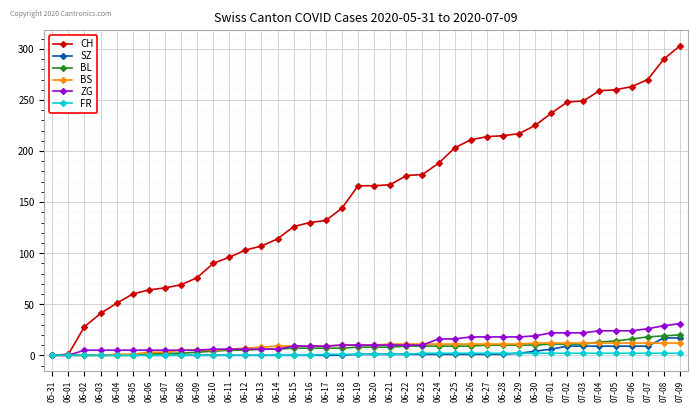

What is the total value across all series at 07-07?

337